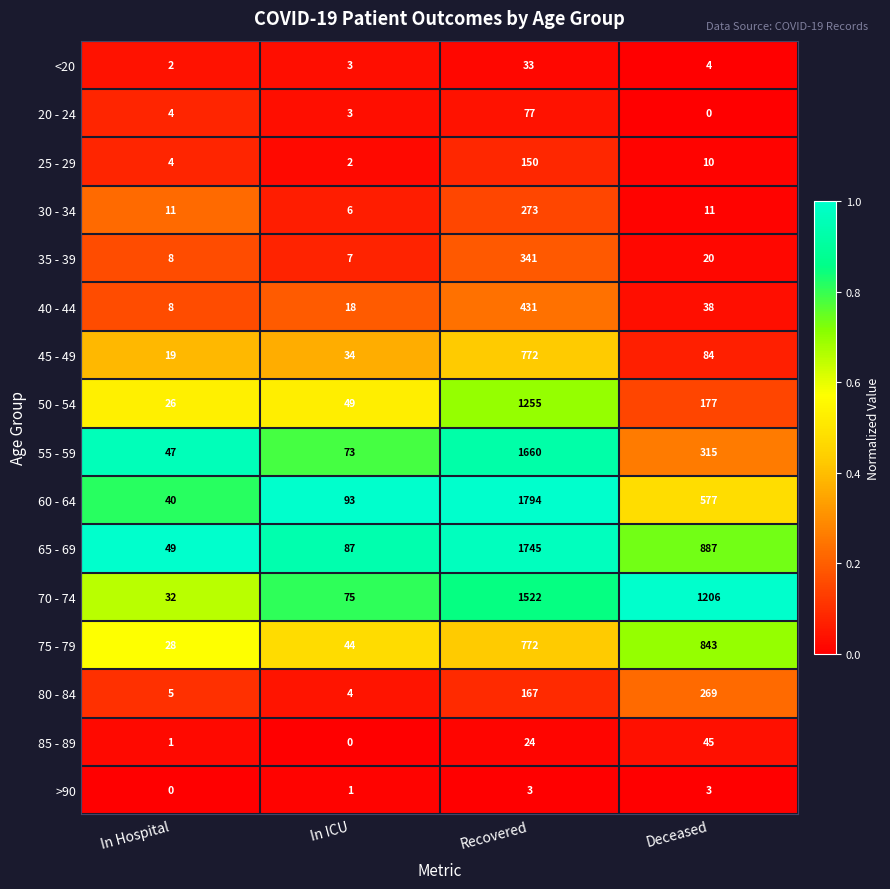

At which category is the sum across all series the highest?

Recovered